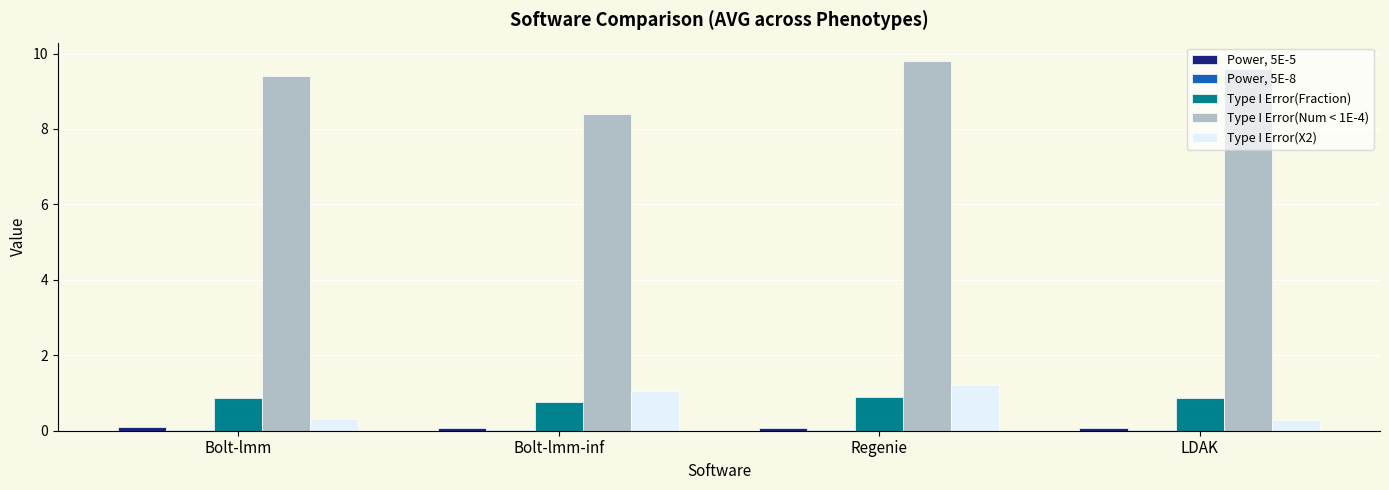

What is the maximum value shown in the chart?

9.8